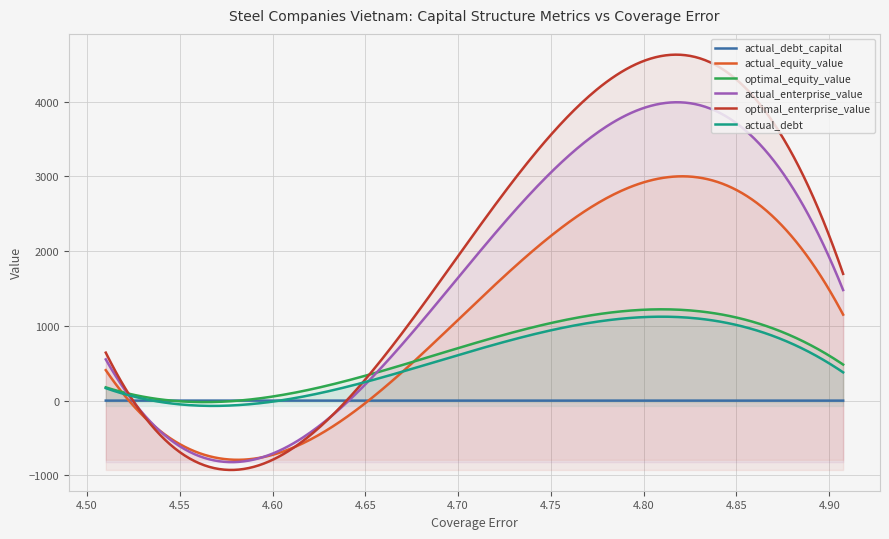

How many lines are shown in the chart?

6